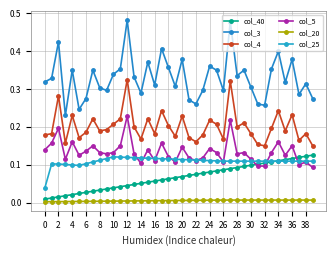

How many categories are shown in the chart?

40